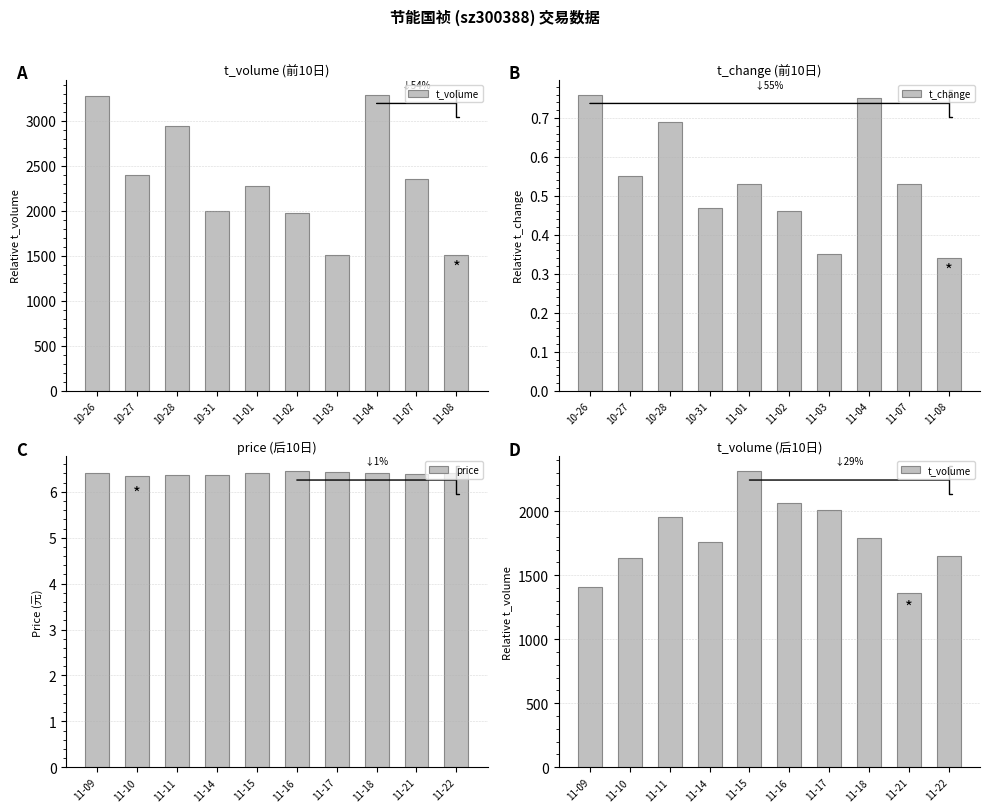

The value of t_change at 11-01 is 0.8. True or false?

False